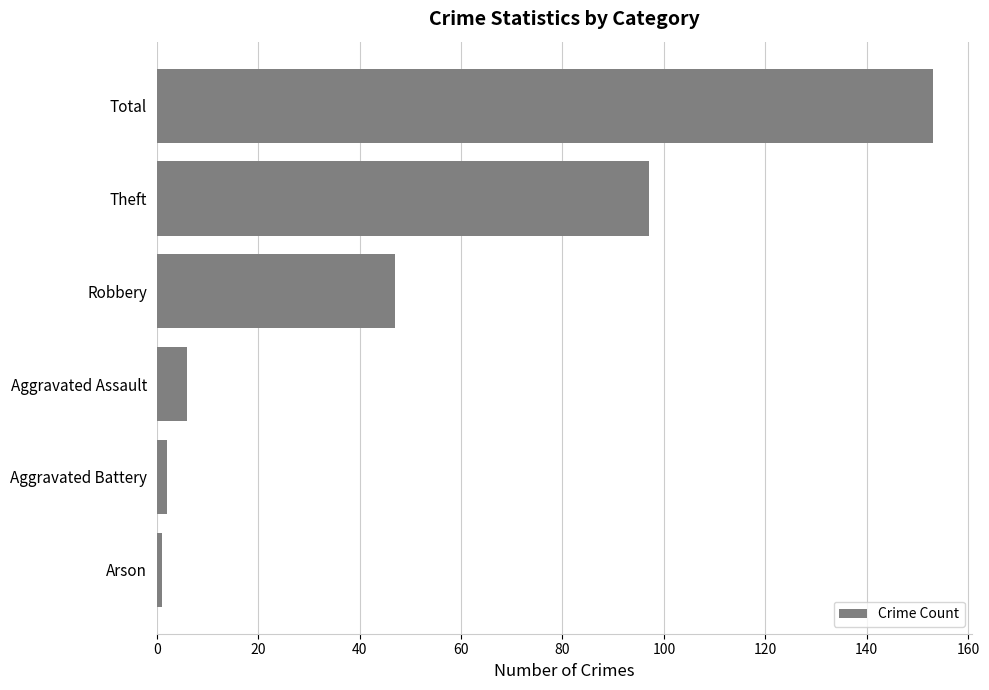

What is the smallest value displayed?

1